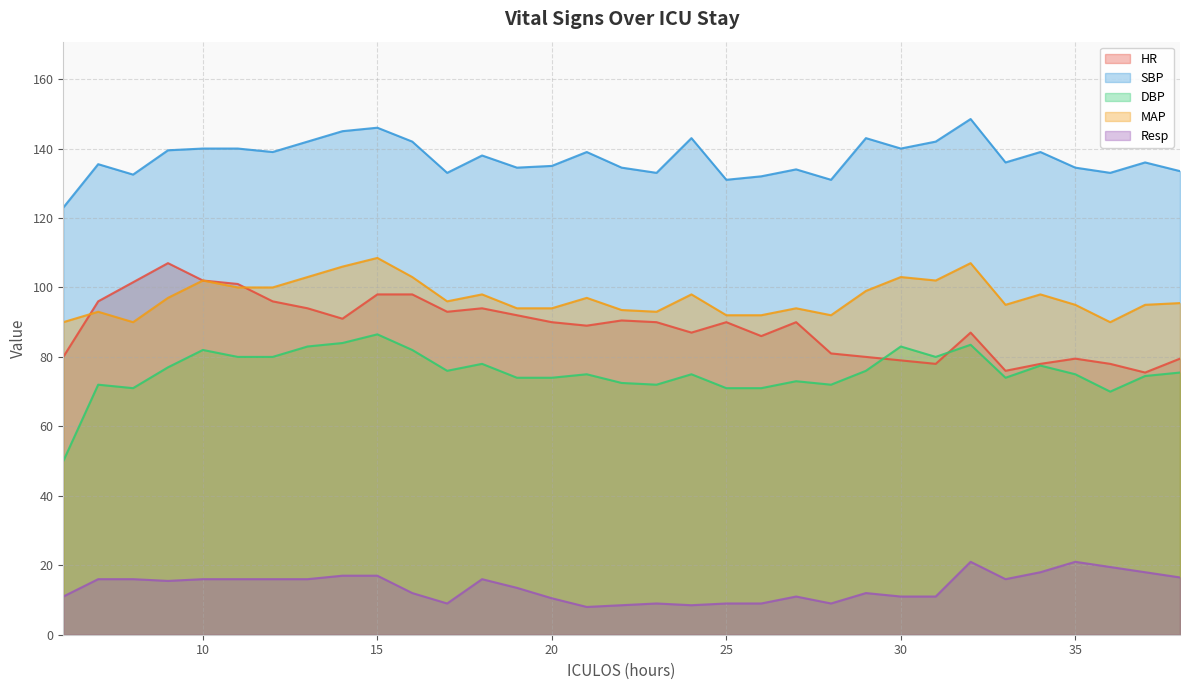

Where is Resp nearest to the value 14?

19